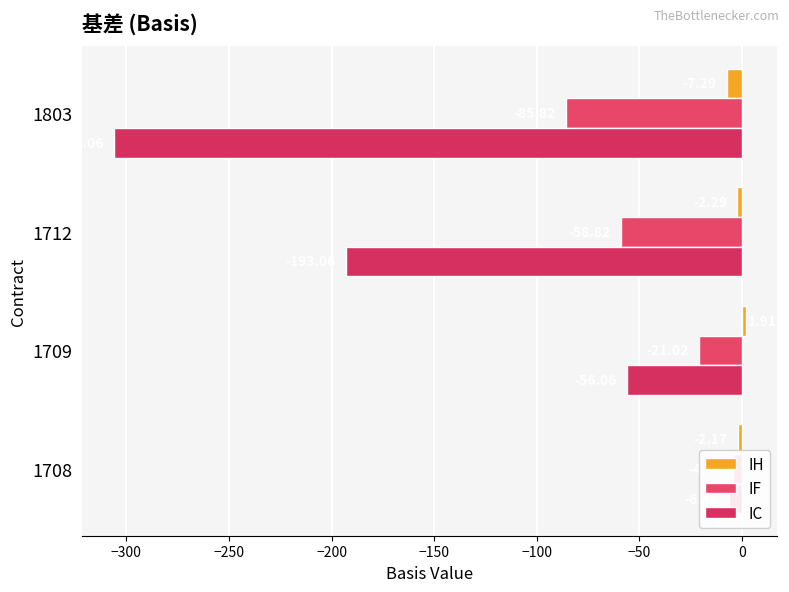

The value of IF at 1712 is -101.1. True or false?

False